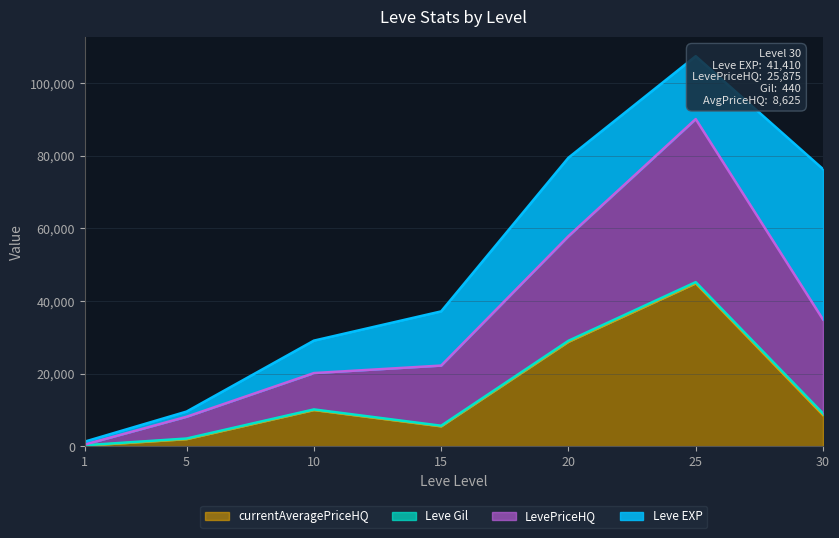

Which series has the largest range (max minus min)?

LevePriceHQ